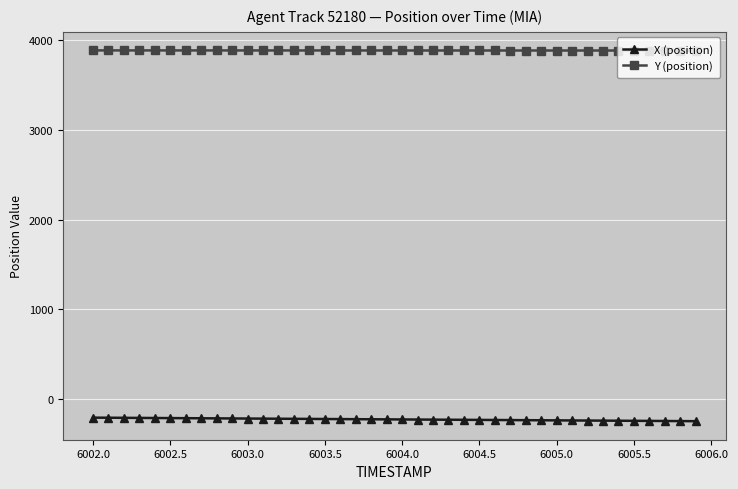

What is the difference between the maximum and minimum values in the Y (position) series?

1.6